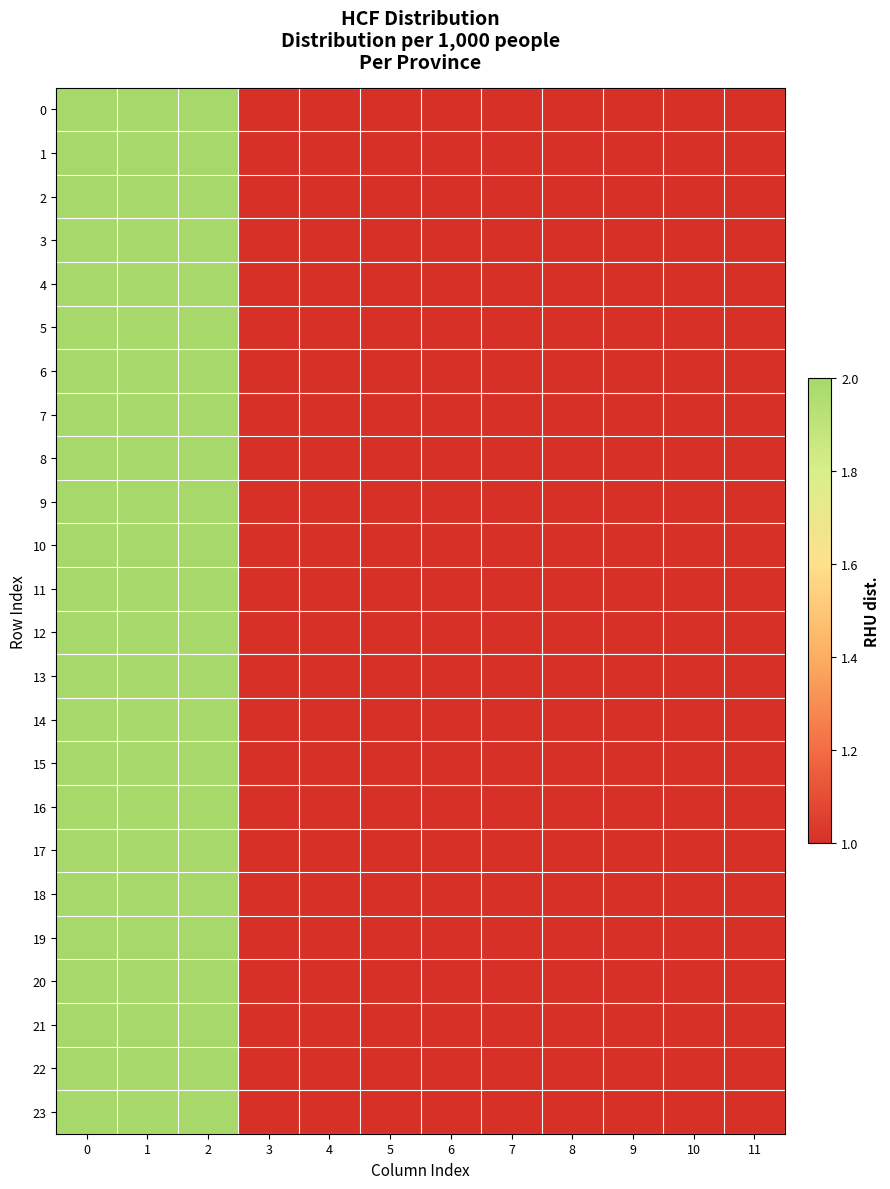

At how many categories does at least one series exceed 1?

3